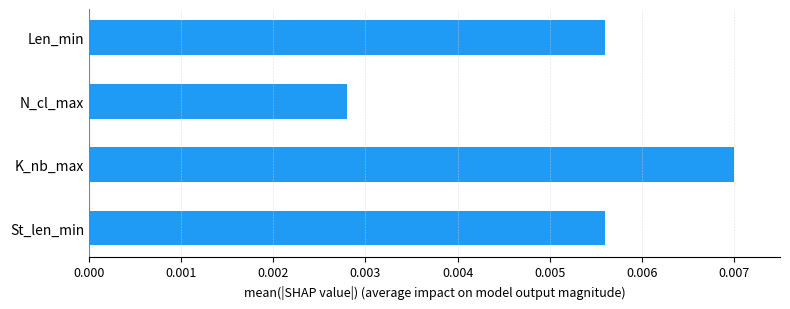

Where is the data nearest to the value 0?

N_cl_max